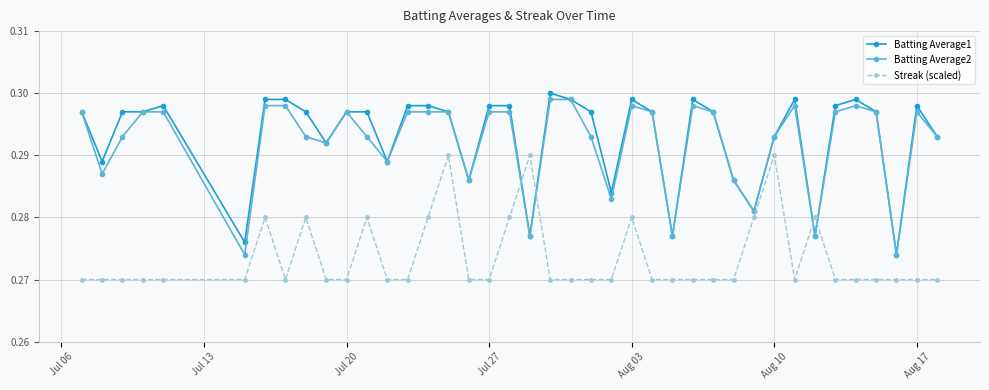

How many lines are shown in the chart?

3